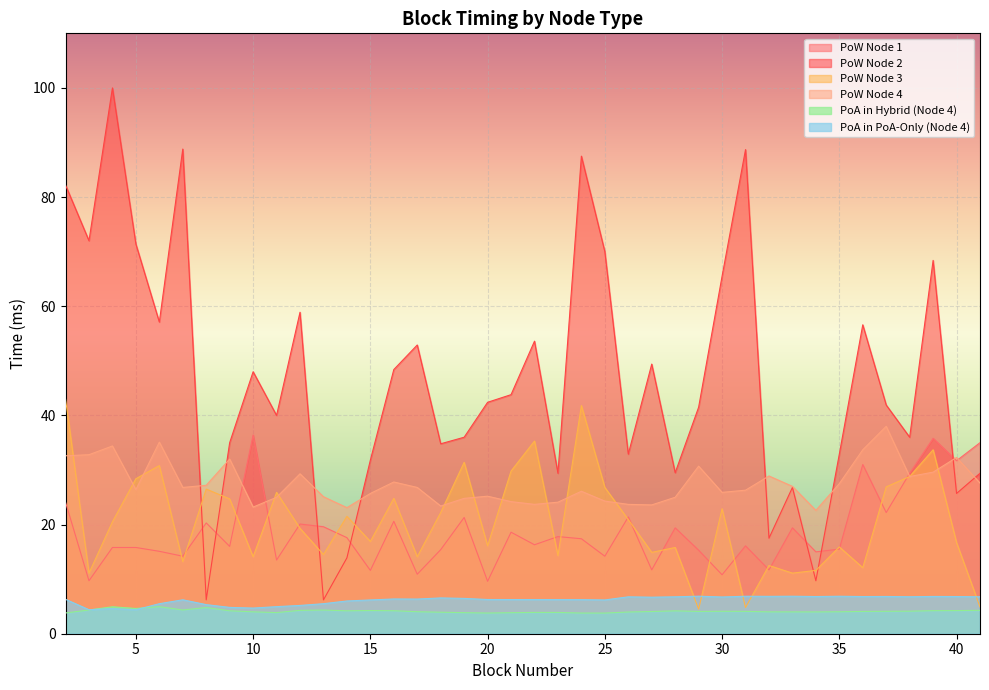

What is the difference between the second highest and second lowest values in the PoA in Hybrid (Node 4) series?

1.1